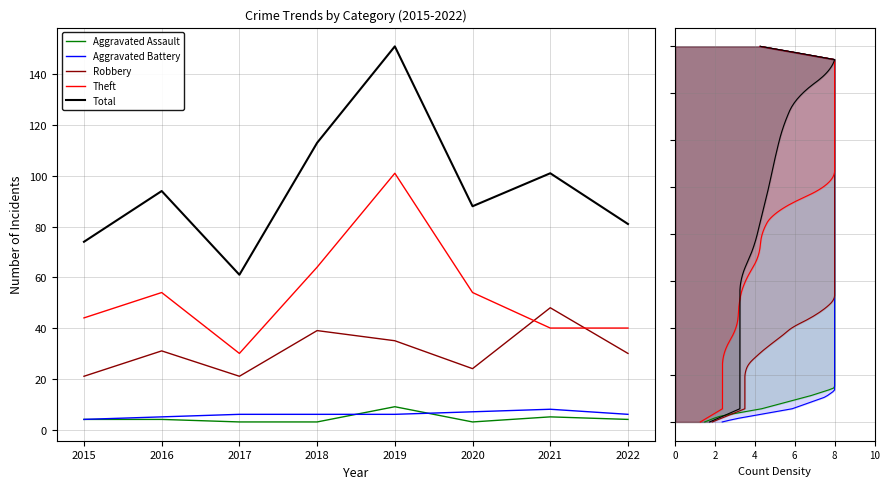

Which series has the largest range (max minus min)?

Total